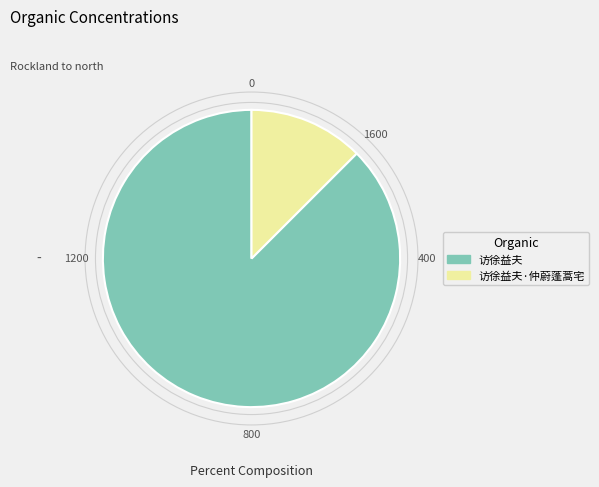

Is it true that 访徐益夫 is 96% of the pie?

False